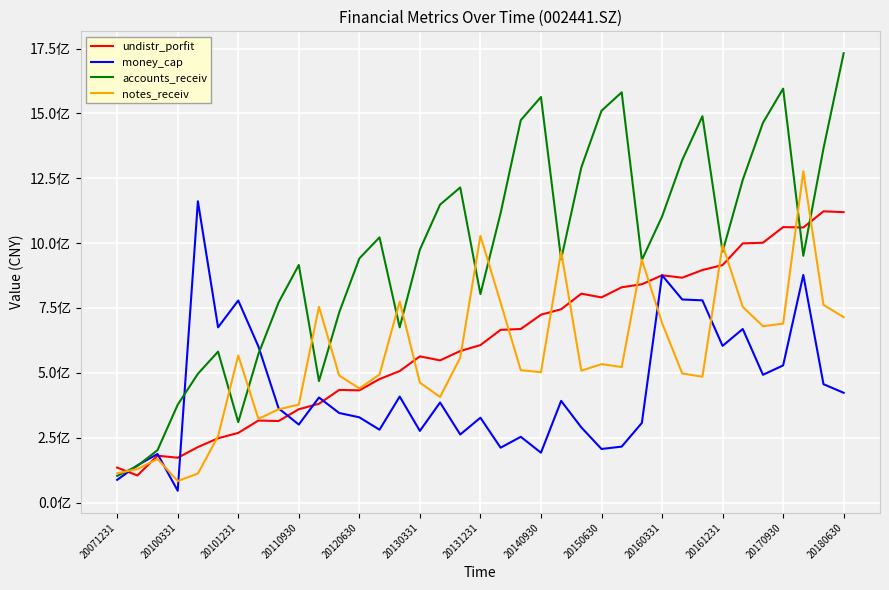

Which category has the lowest value in the accounts_receiv series?

20071231